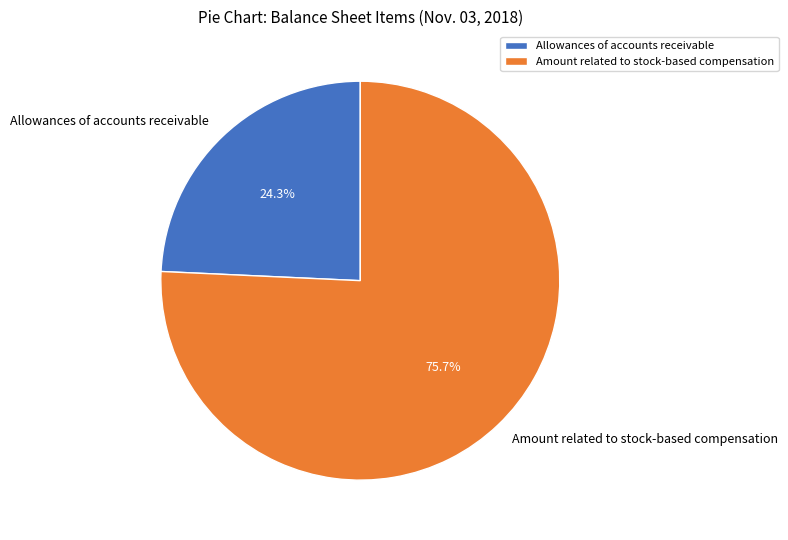

Is it true that Amount related to stock-based compensation is 89% of the pie?

False